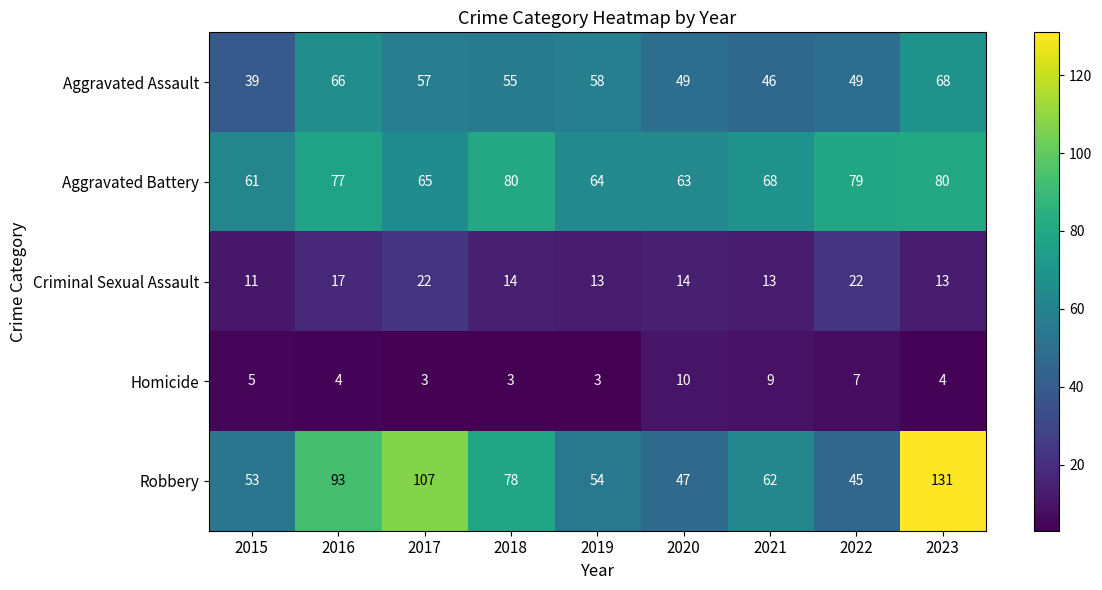

Count the number of data series in this chart.

5